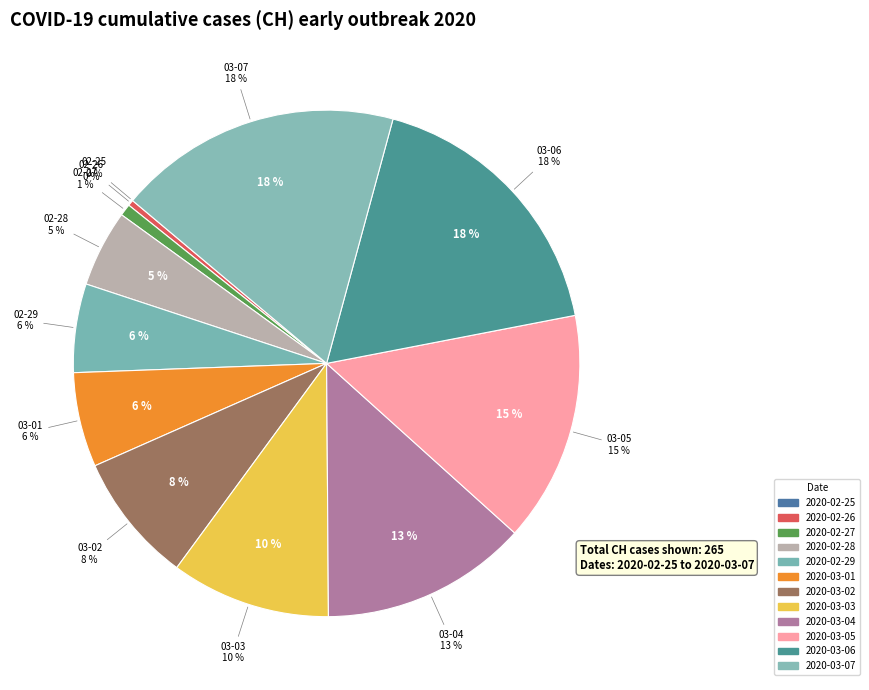

To the nearest percent, what is the difference between the largest and smallest slice percentages?

18%